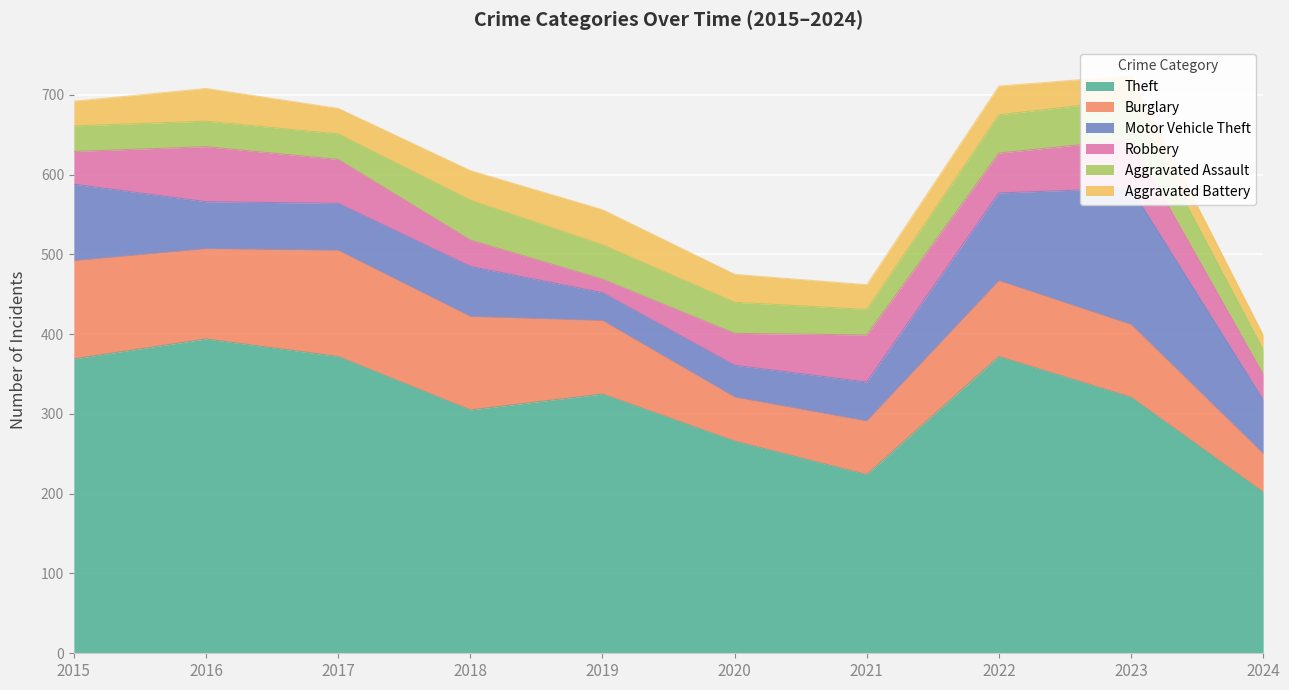

How many values in the Burglary series are below 95?

5